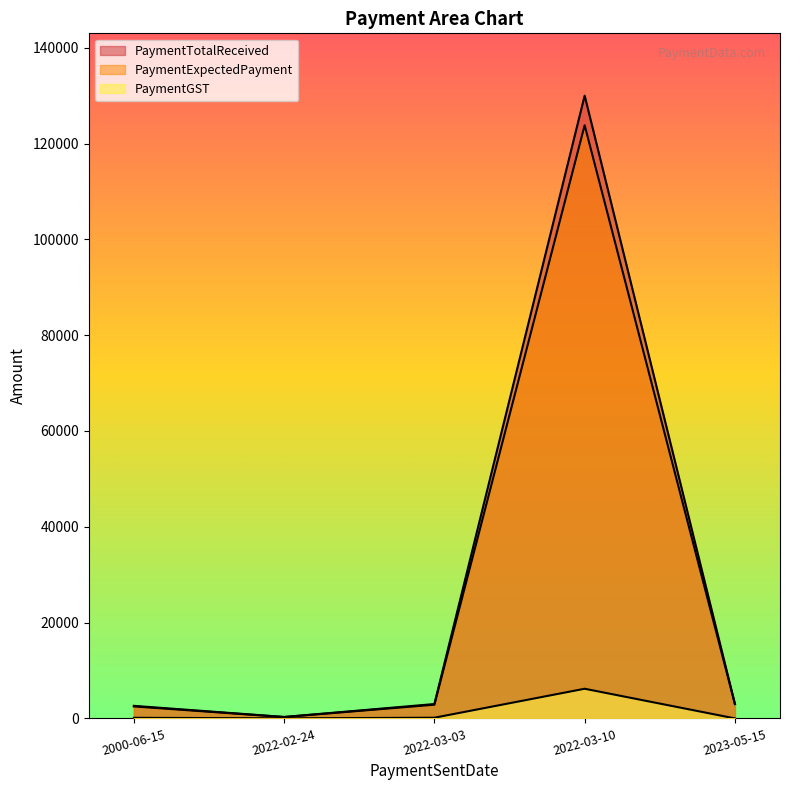

True or false: PaymentExpectedPayment has more than 0 interior local peaks.

True